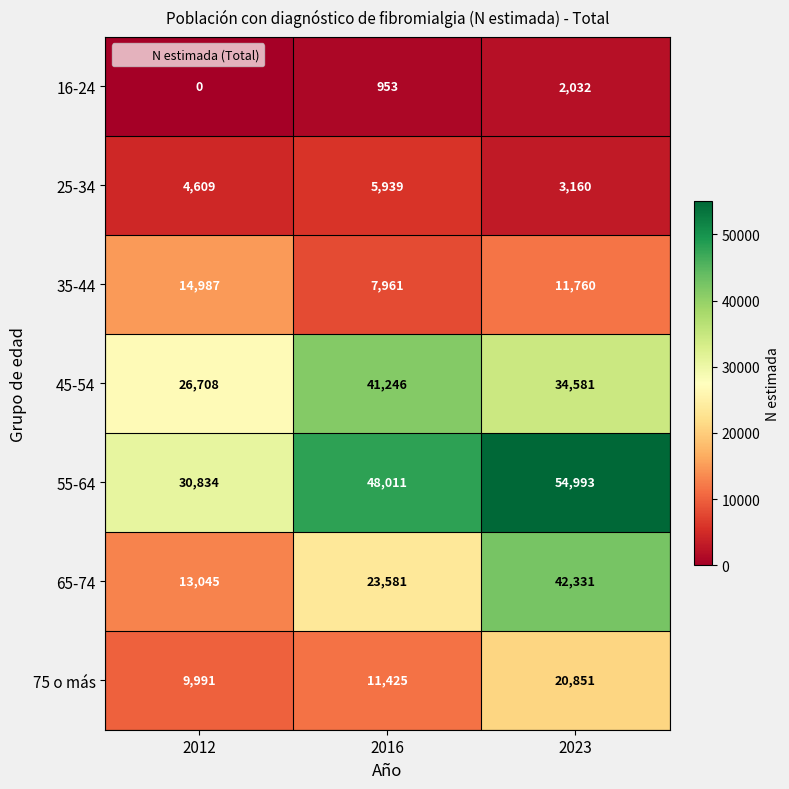

Reading left to right, list all the values displayed in this chart.

16-24: 2012=0	2016=953	2023=2032
25-34: 2012=4609	2016=5939	2023=3160
35-44: 2012=14987	2016=7961	2023=11760
45-54: 2012=26708	2016=41246	2023=34581
55-64: 2012=30834	2016=48011	2023=54993
65-74: 2012=13045	2016=23581	2023=42331
75 o más: 2012=9991	2016=11425	2023=20851